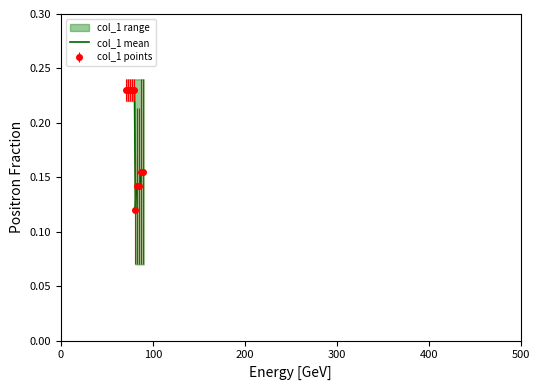

Reading left to right, extract all data points from this chart.

0.2	0.2	0.2	0.2	0.2	0.2	0.2	0.2	0.2	0.2	0.1	0.1	0.1	0.1	0.1	0.1	0.2	0.2	0.2	0.2